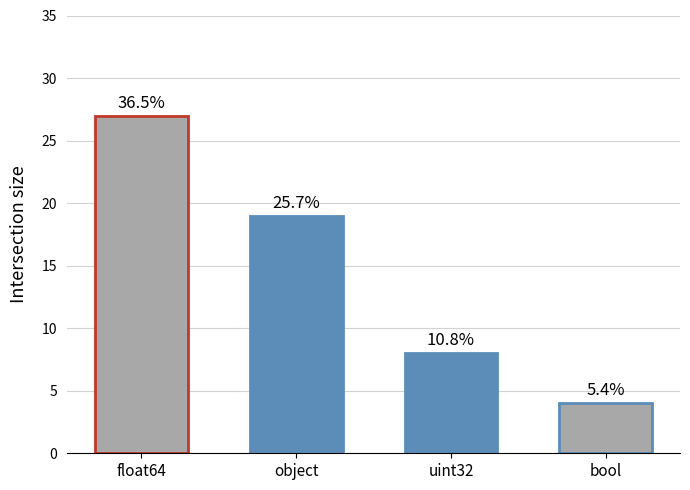

What is the difference between the maximum and minimum values?

23